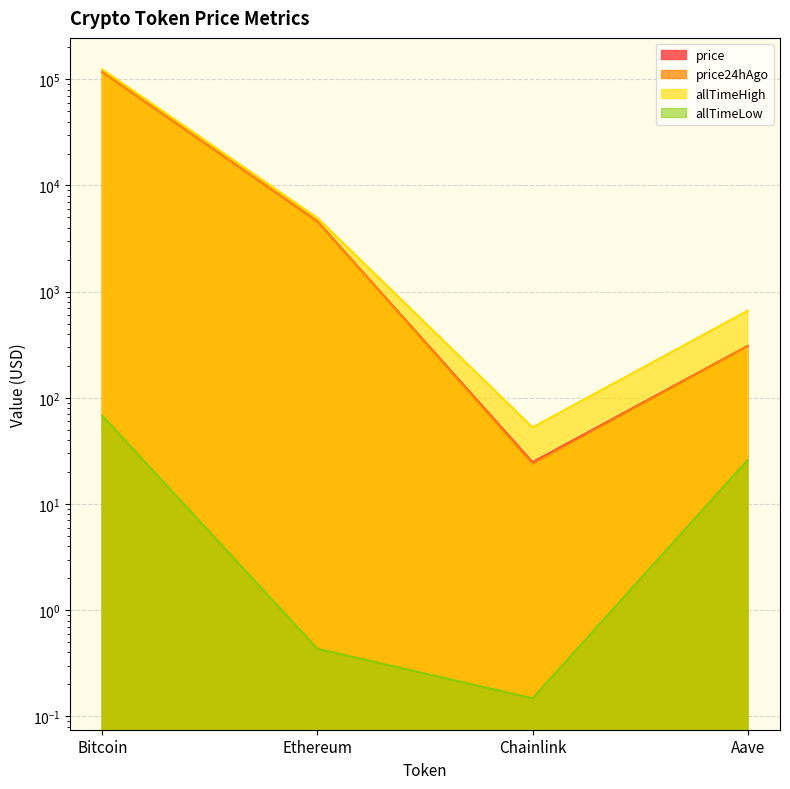

How many interior local valleys does the price24hAgo series have?

1